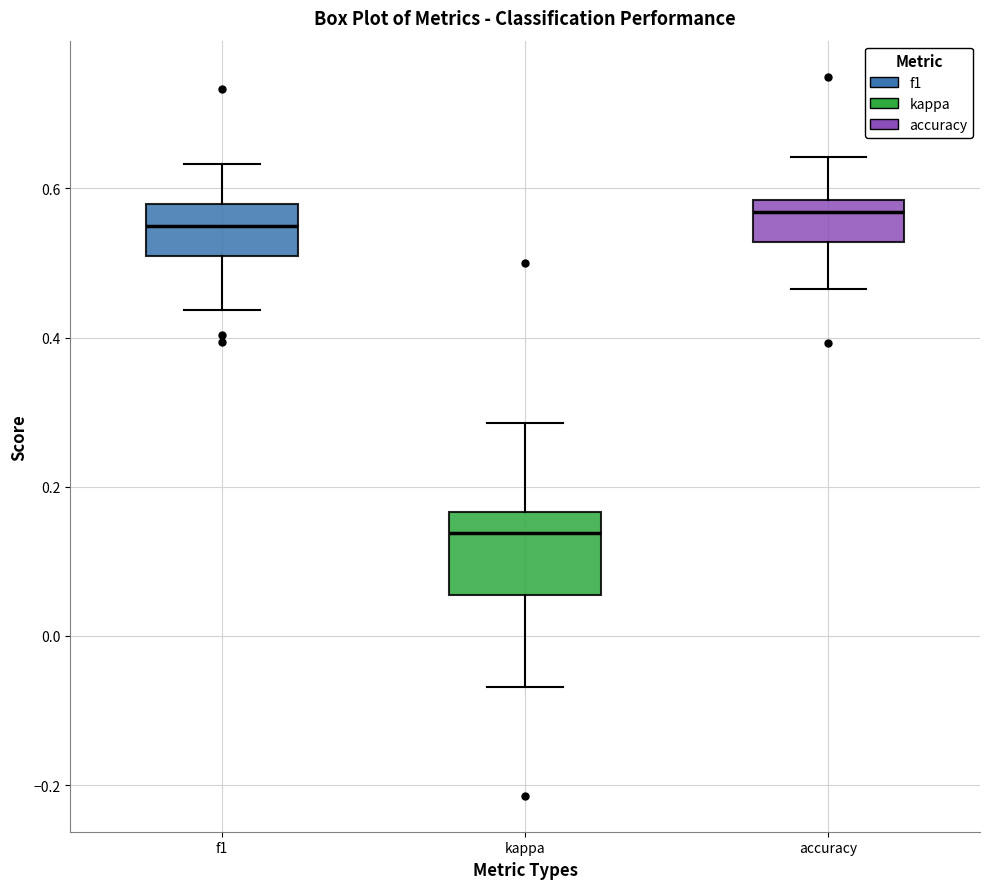

Comparing the boxes themselves (not the whiskers), which one is the tallest?

kappa